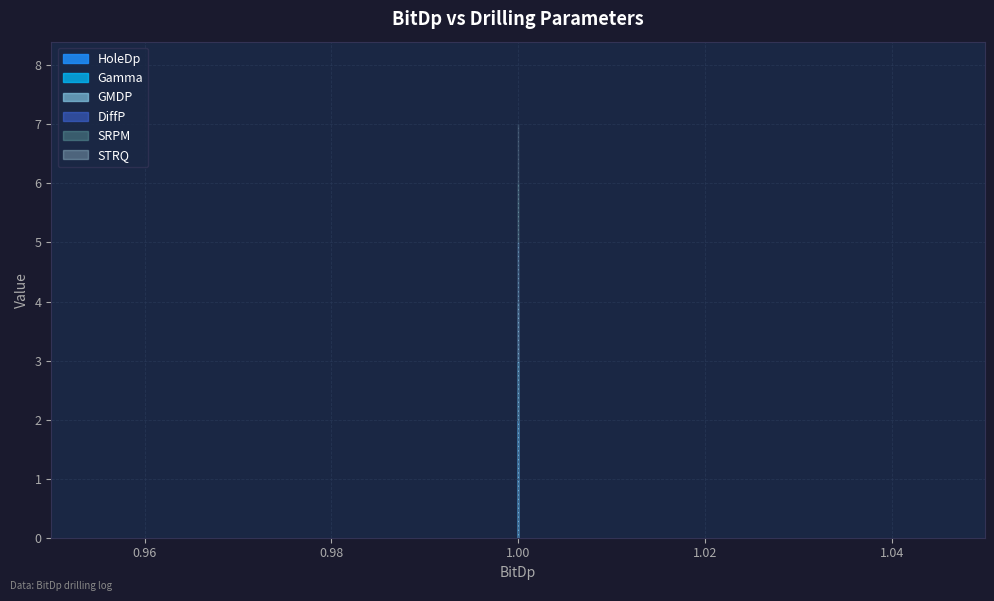

What is the minimum value shown in the chart?

2